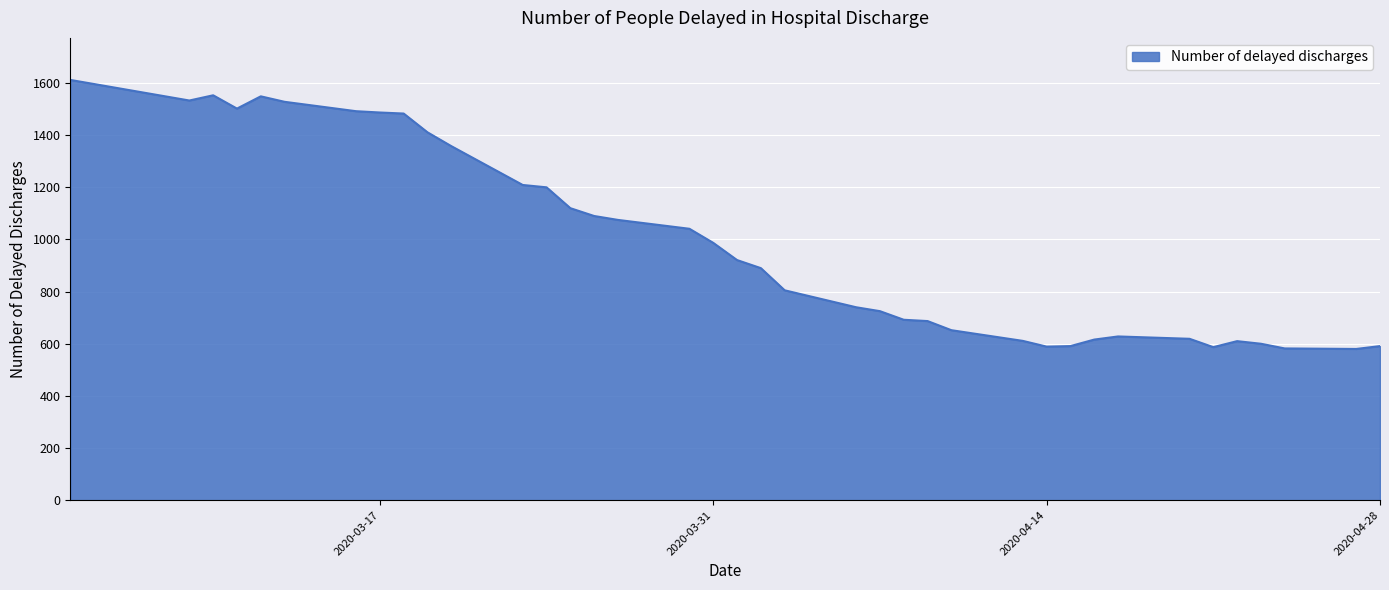

What is the smallest value displayed?

580